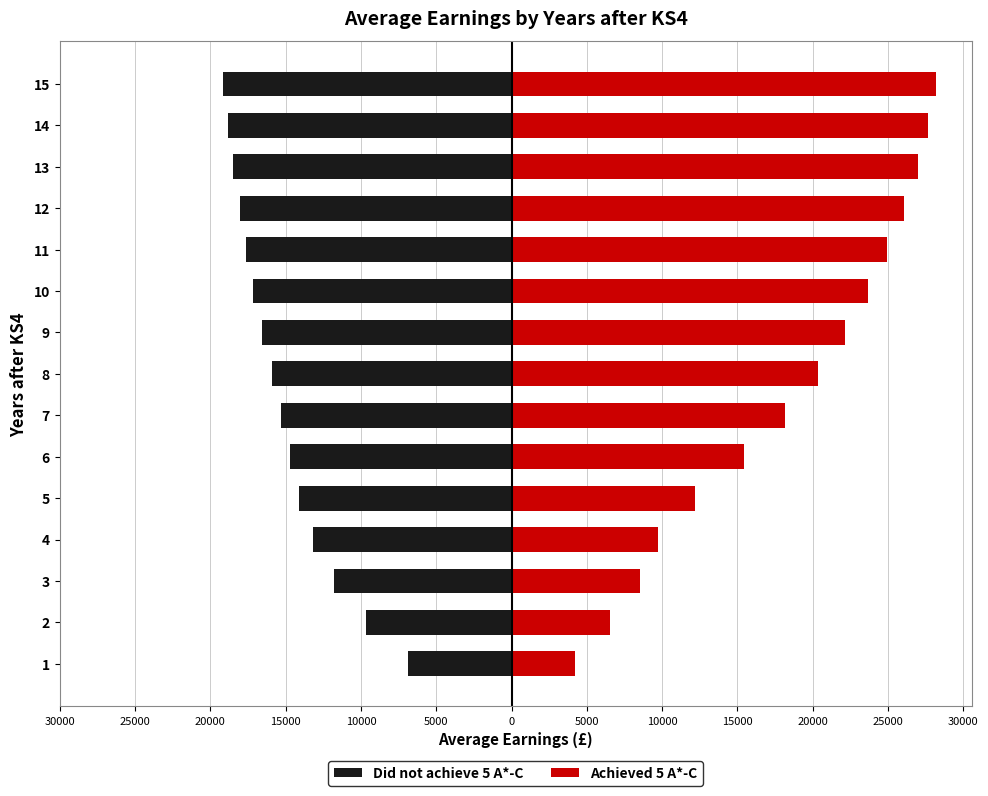

How many data points in Did not achieve 5 A*-C are less than -15911?

7